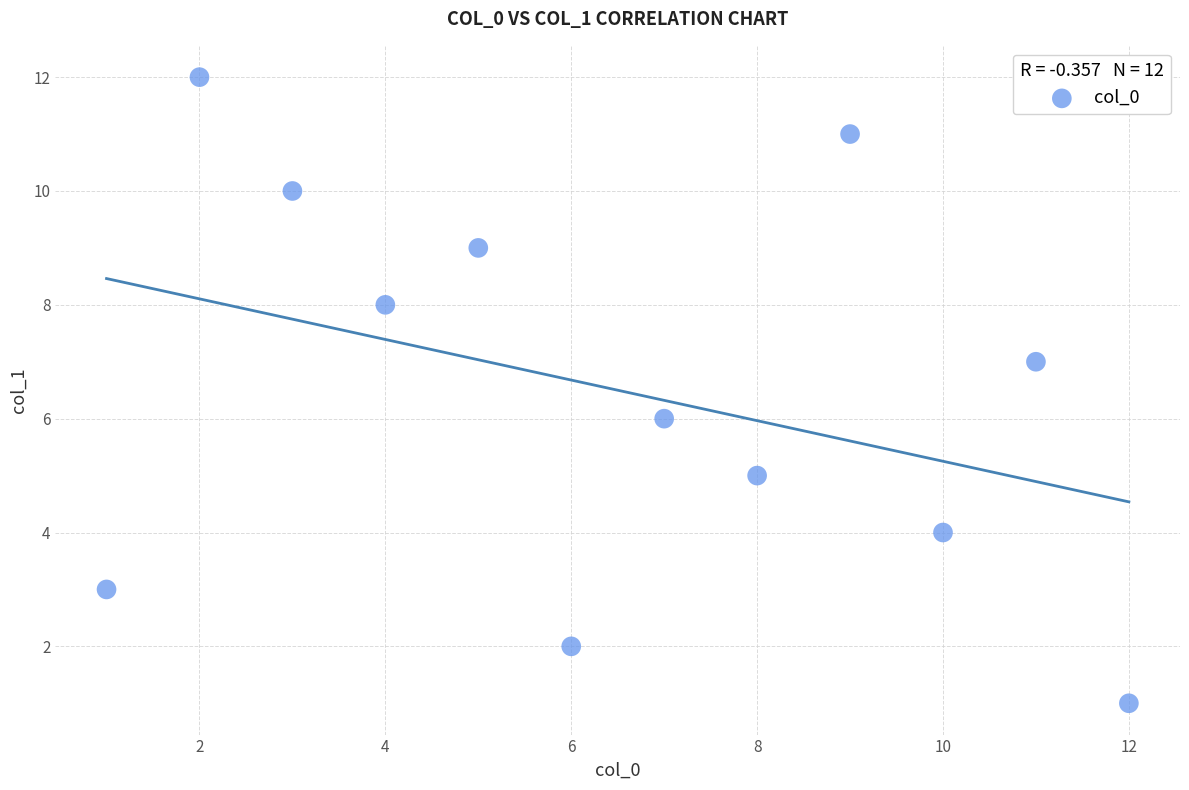

What is the range of X values (max minus min)?

11